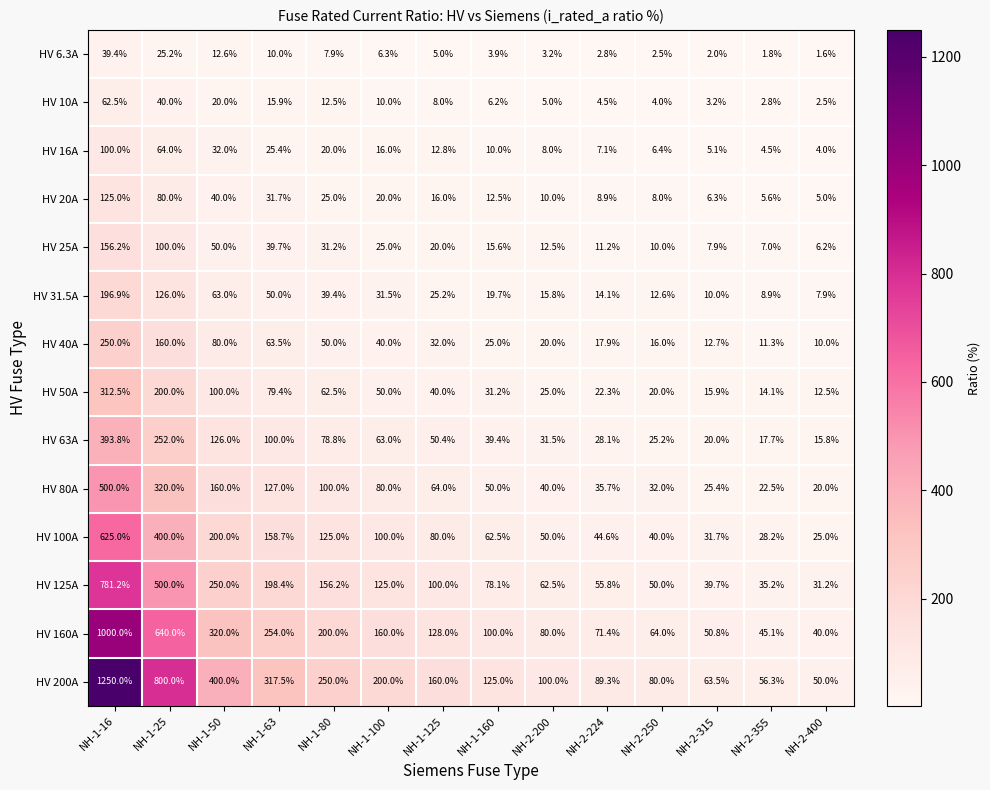

The HV 6.3A series shows 7.9 at NH-1-80. True or false?

True